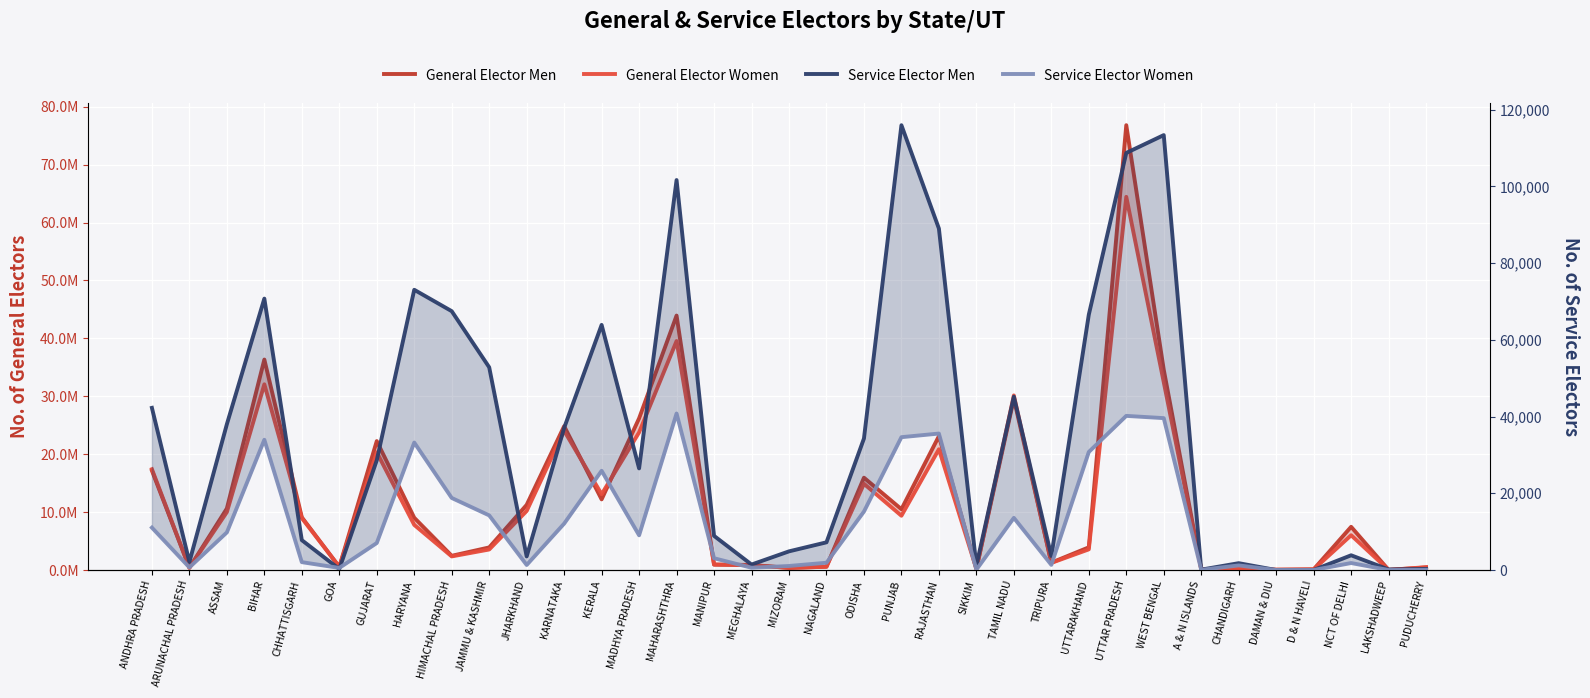

Count the number of categories in the chart.

35